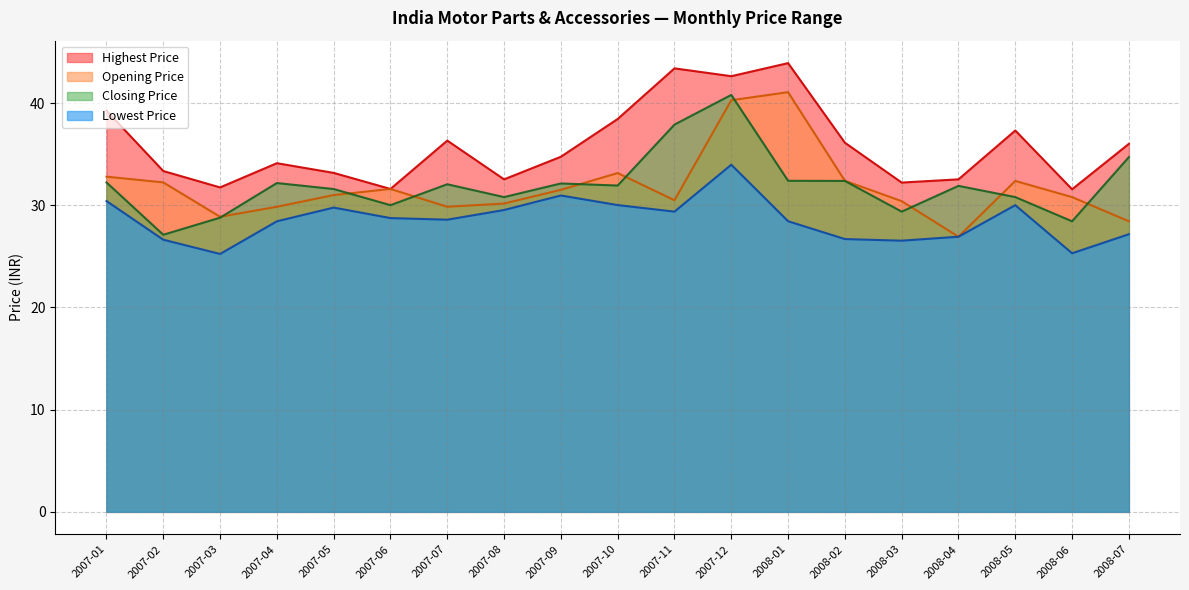

List the labels in order of Closing Price value, largest first.

2007-12, 2007-11, 2008-07, 2008-01, 2008-02, 2007-01, 2007-04, 2007-09, 2007-07, 2007-10, 2008-04, 2007-05, 2007-08, 2008-05, 2007-06, 2008-03, 2007-03, 2008-06, 2007-02